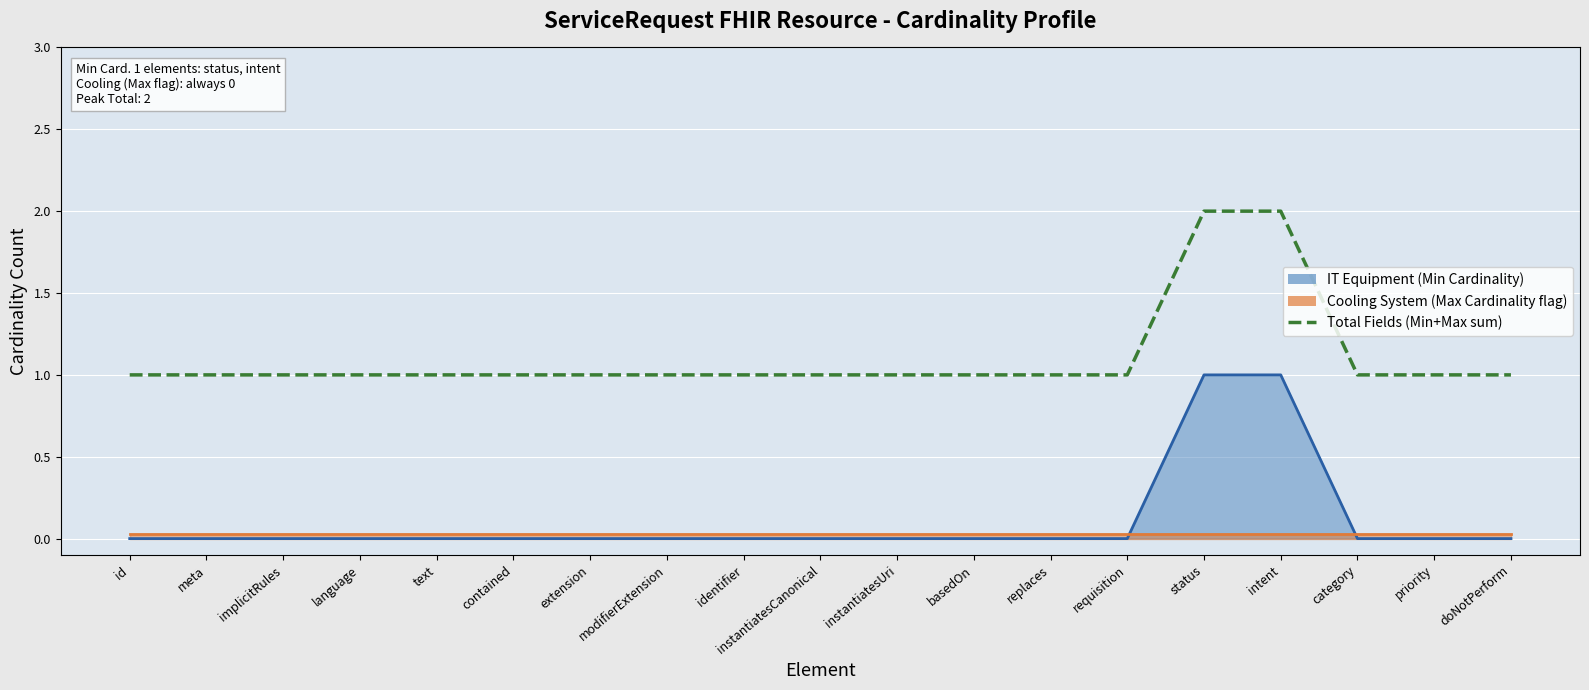

Rank the categories by value from highest to lowest.

status, intent, id, meta, implicitRules, language, text, contained, extension, modifierExtension, identifier, instantiatesCanonical, instantiatesUri, basedOn, replaces, requisition, category, priority, doNotPerform